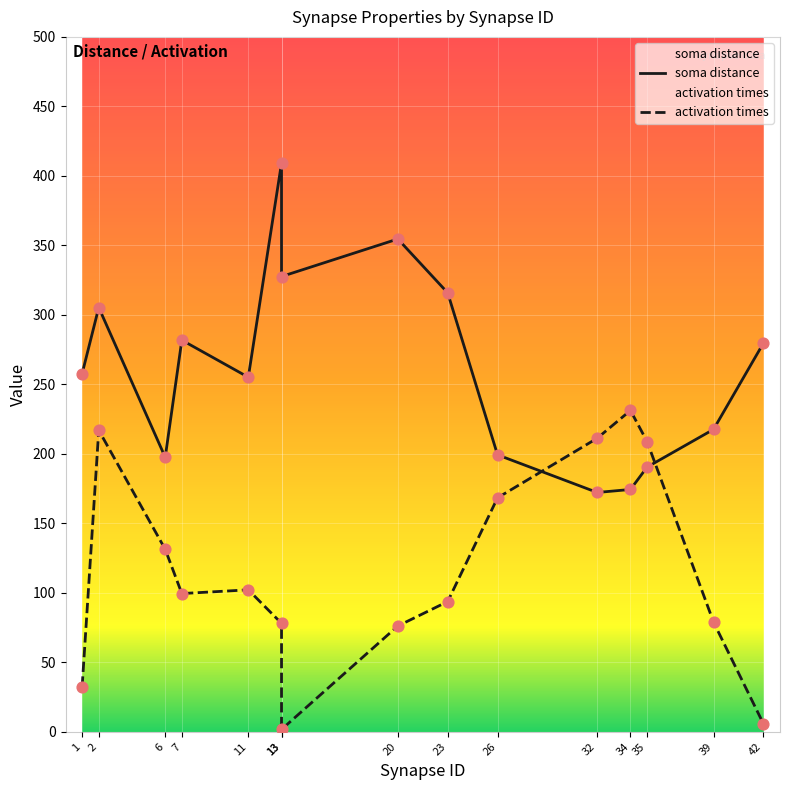

What is the total value across all series at 13?

329.3